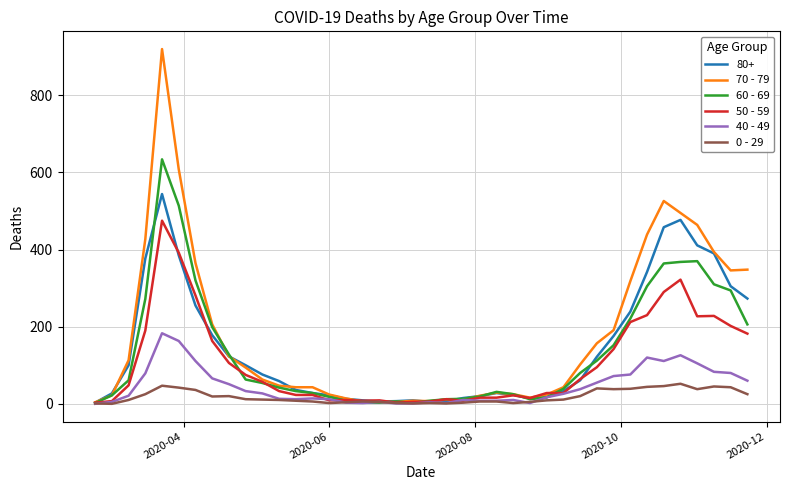

Which series has the widest spread of values?

70 - 79